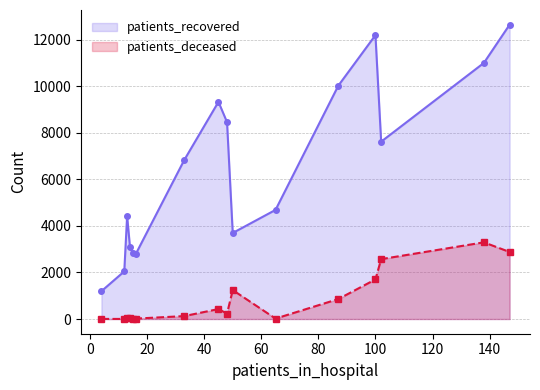

Rank the series by their maximum value, from highest to lowest.

patients_recovered, patients_deceased